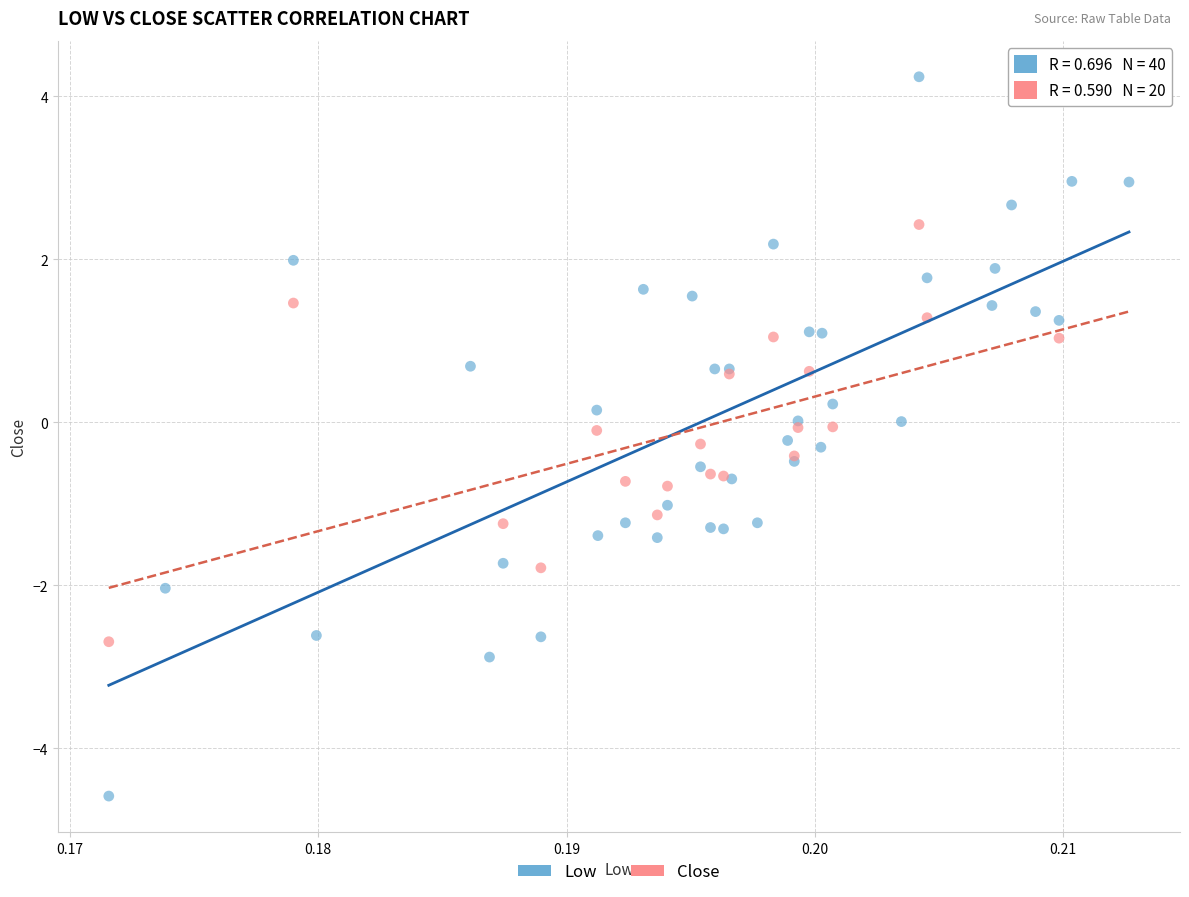

Which series reaches the maximum Y coordinate?

Low